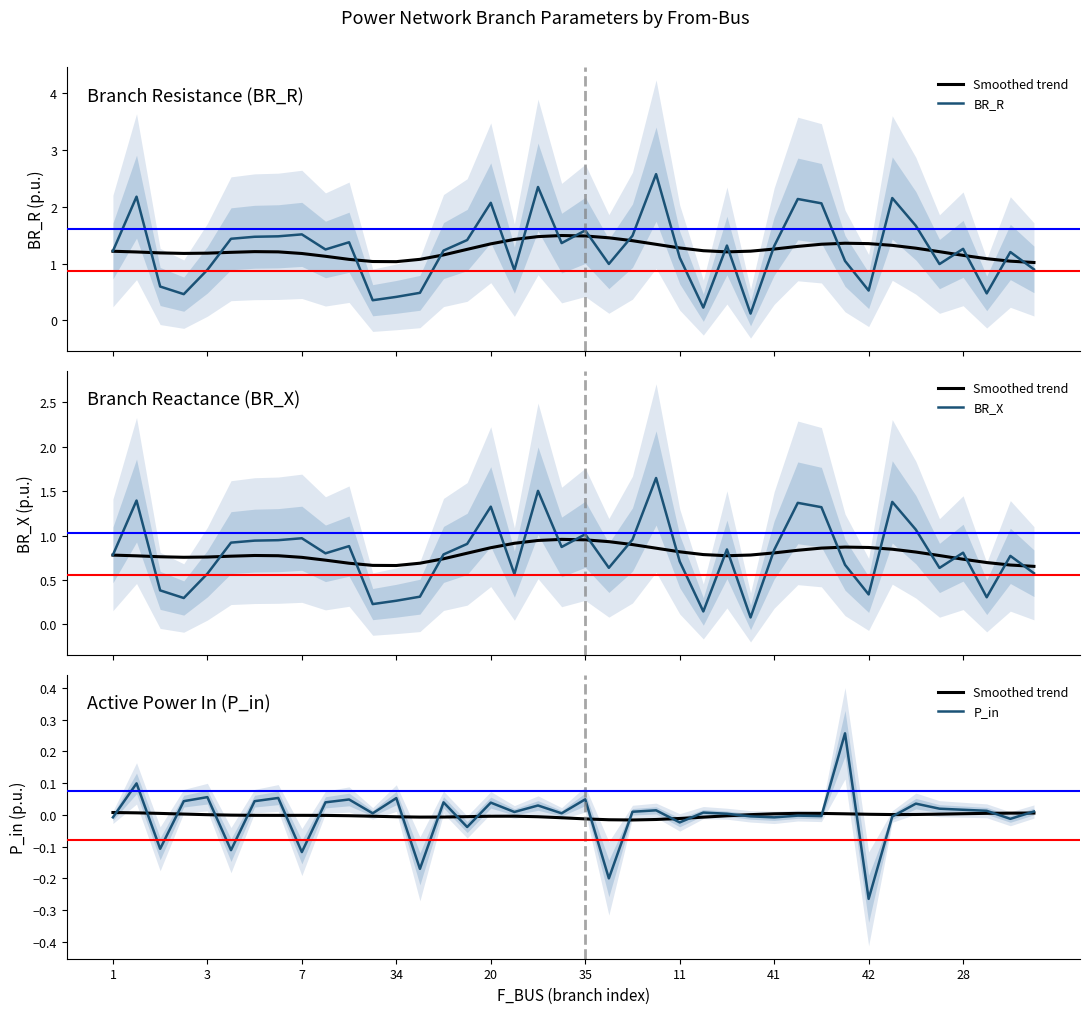

Does the chart display data point markers on the line(s)?

No